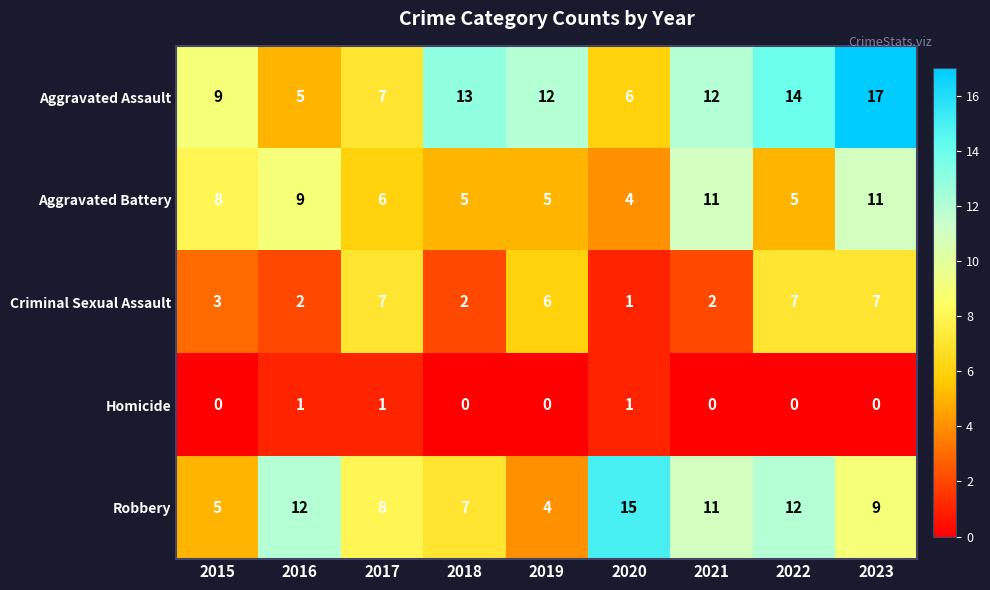

What is the maximum value for Criminal Sexual Assault?

7